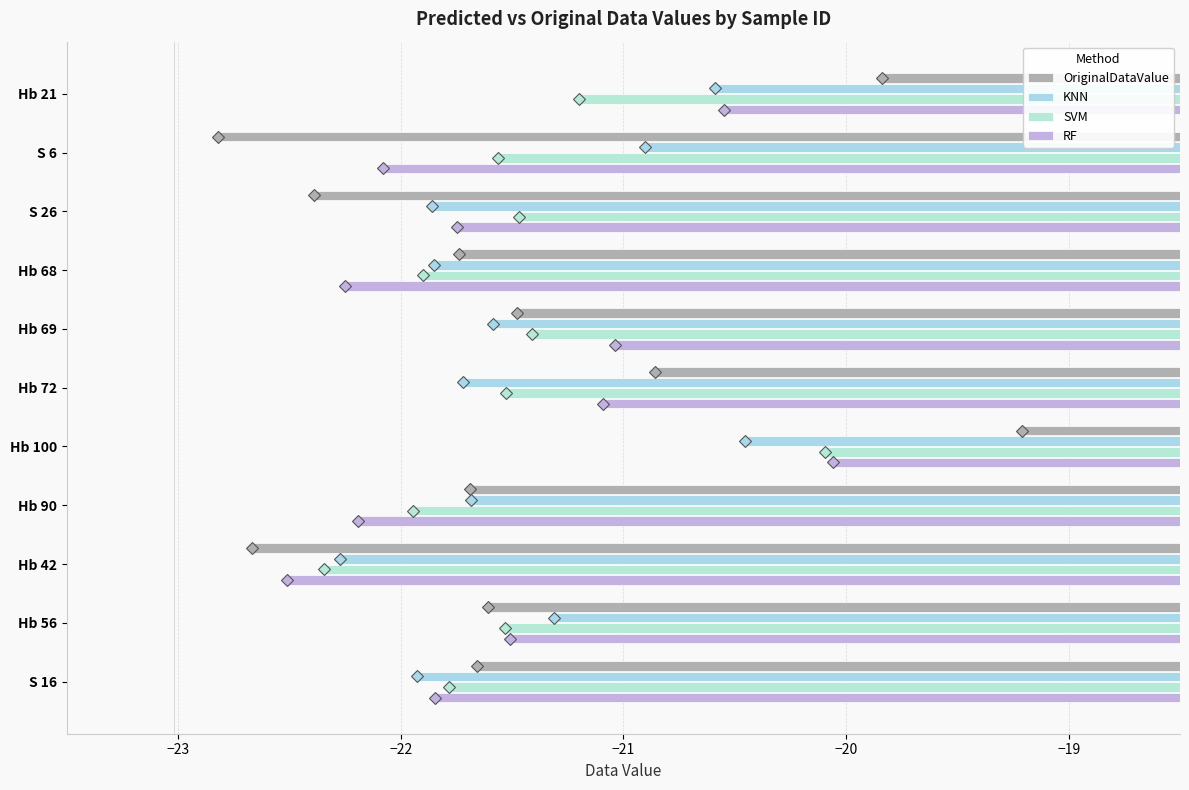

What is the difference between the second highest and minimum values in the SVM series?

1.1